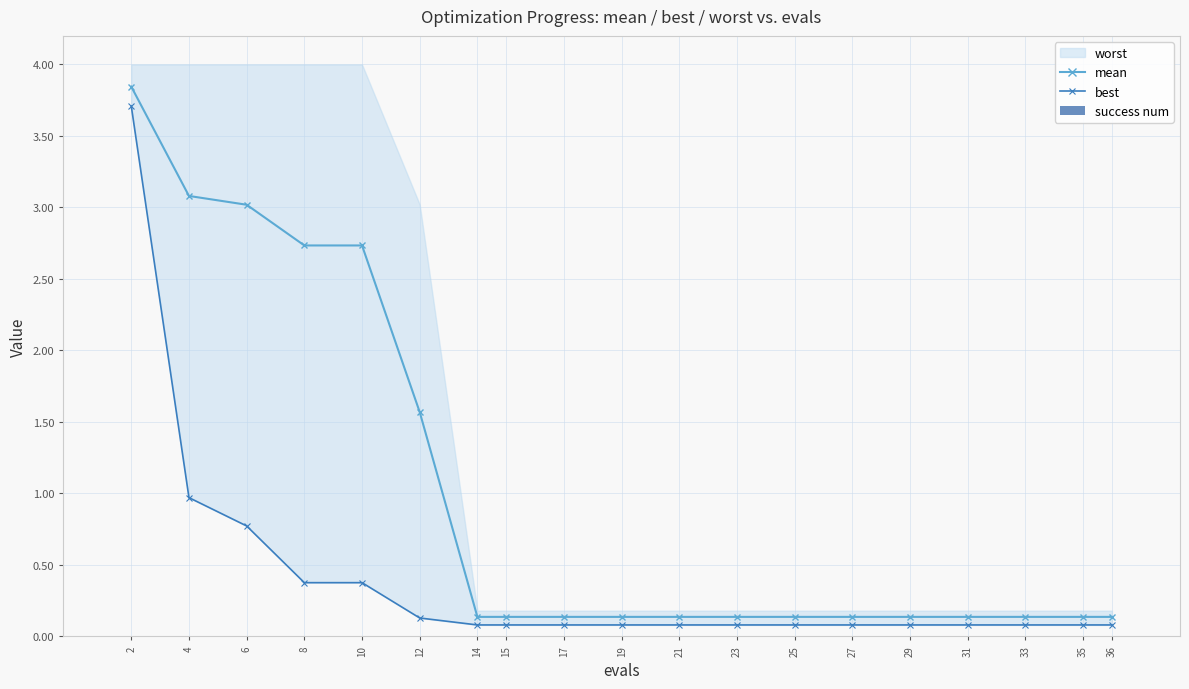

What is the sum of all mean values?

18.8